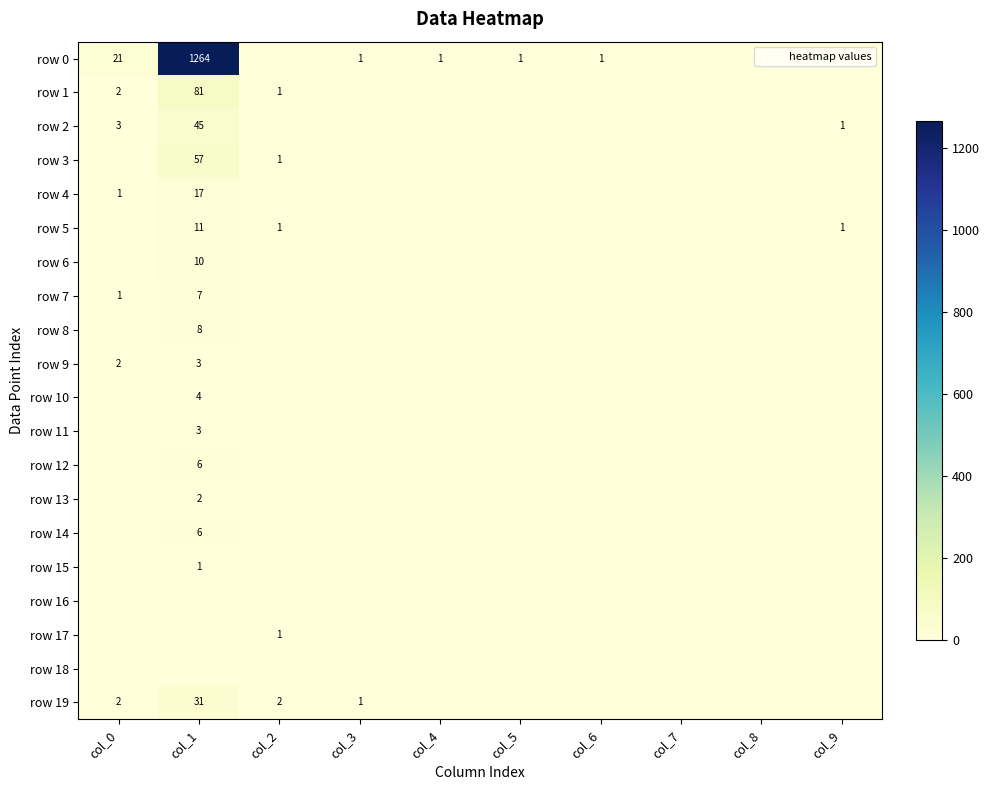

Between col_0 and col_2, which series saw the biggest shift?

row 0